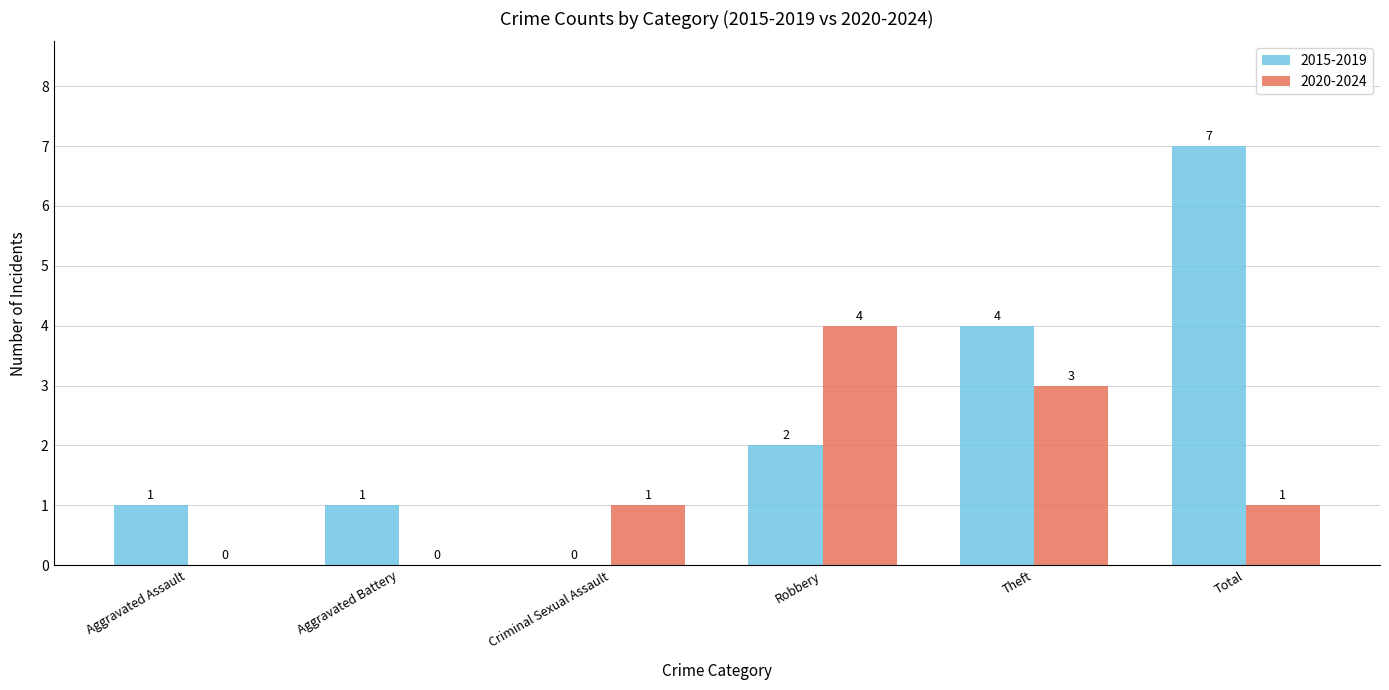

How many positive values does the 2020-2024 series have?

4